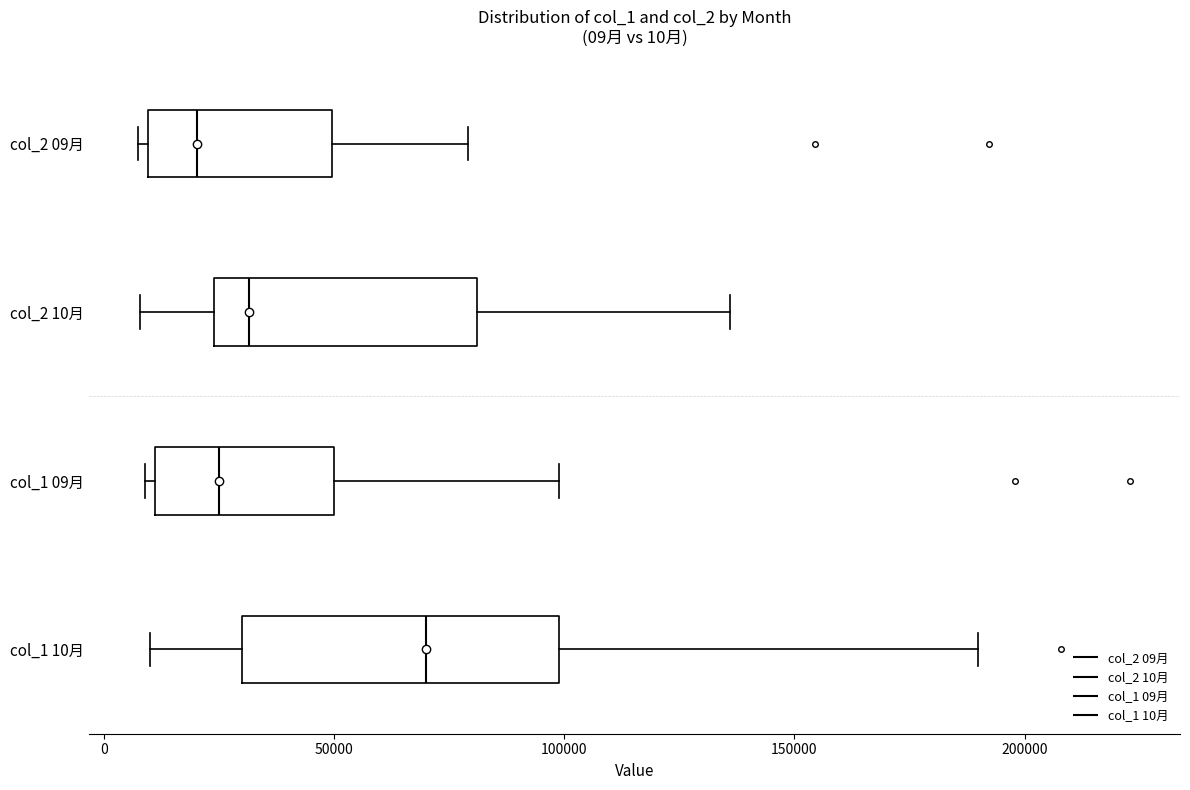

Which box is the widest, from its left edge to its right edge?

col_1 10月